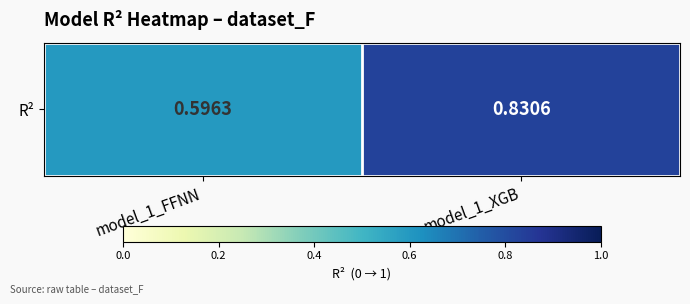

Count the values in the range 0 to 1.

2